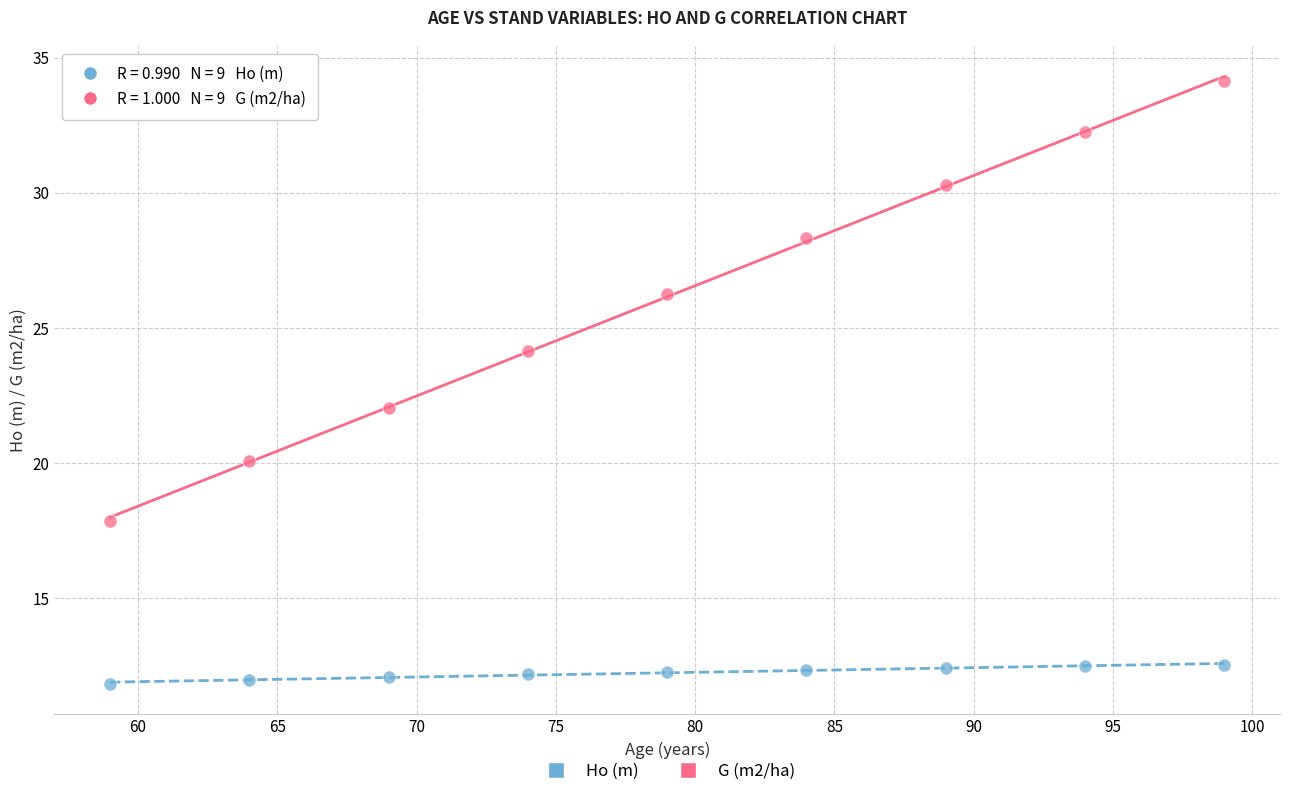

What are all the series names shown in the legend?

Ho (m), G (m2/ha)